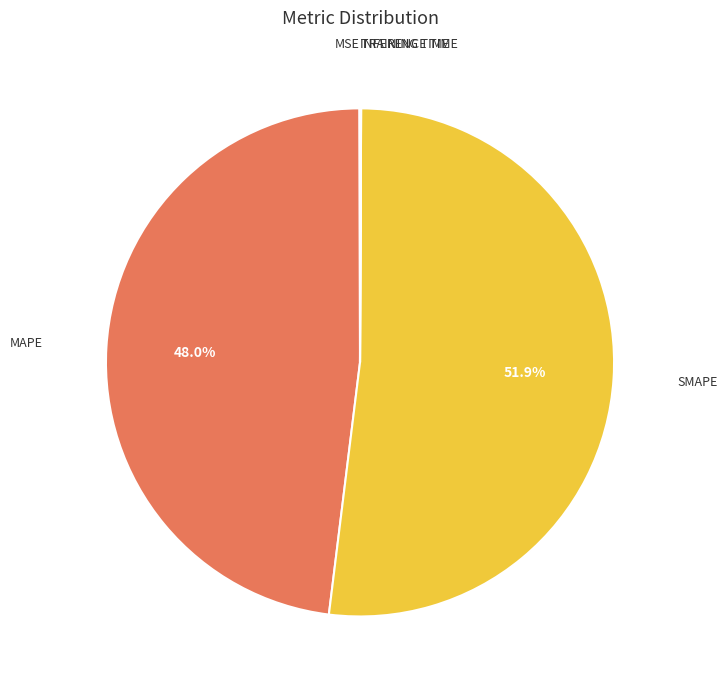

Does any single category account for the majority?

Yes